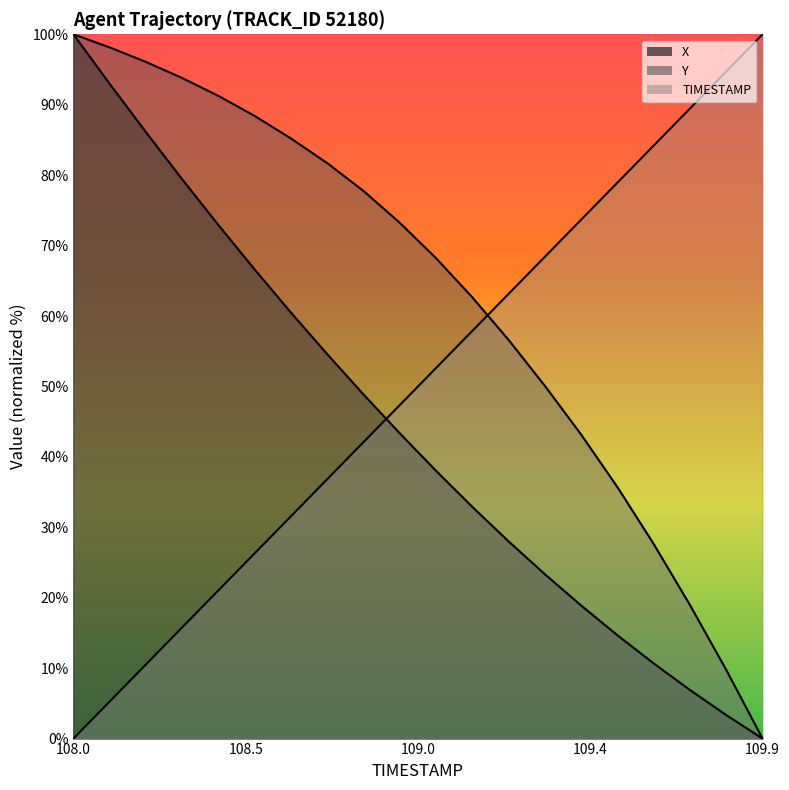

Is the value of X at 109.8 greater than the value of TIMESTAMP at 108.7?

No